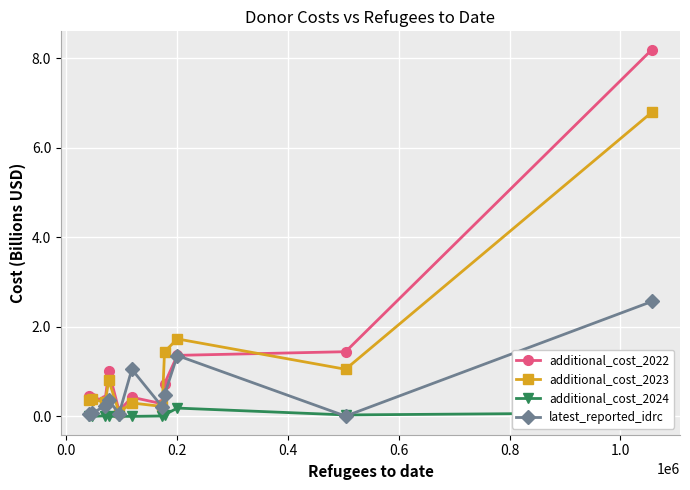

What is the sum of all latest_reported_idrc values?

6.5